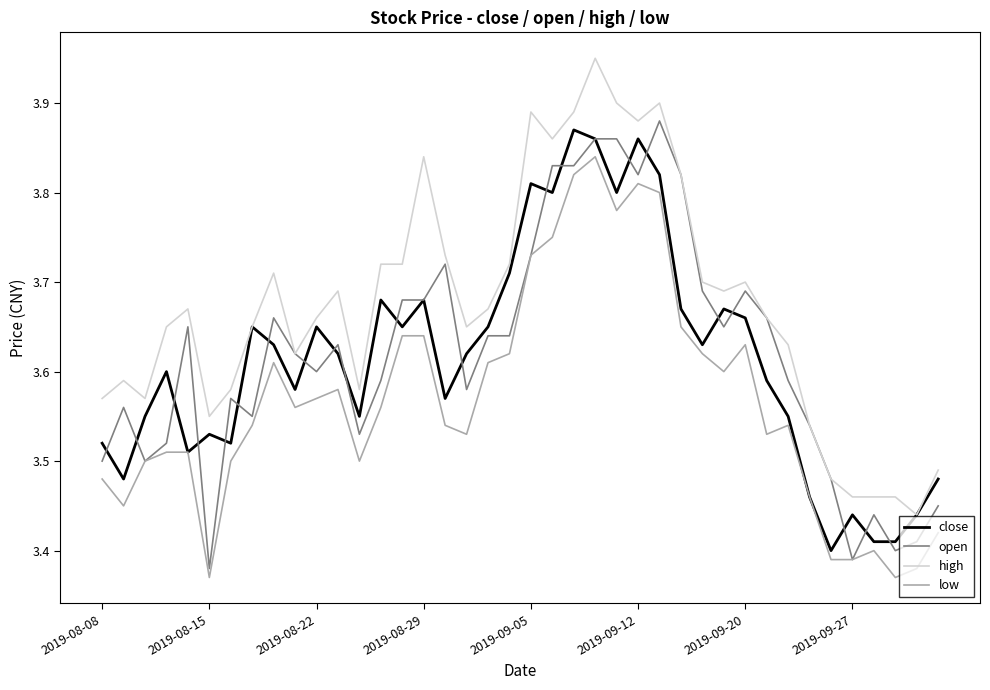

True or false: low and high intersect in this chart.

False